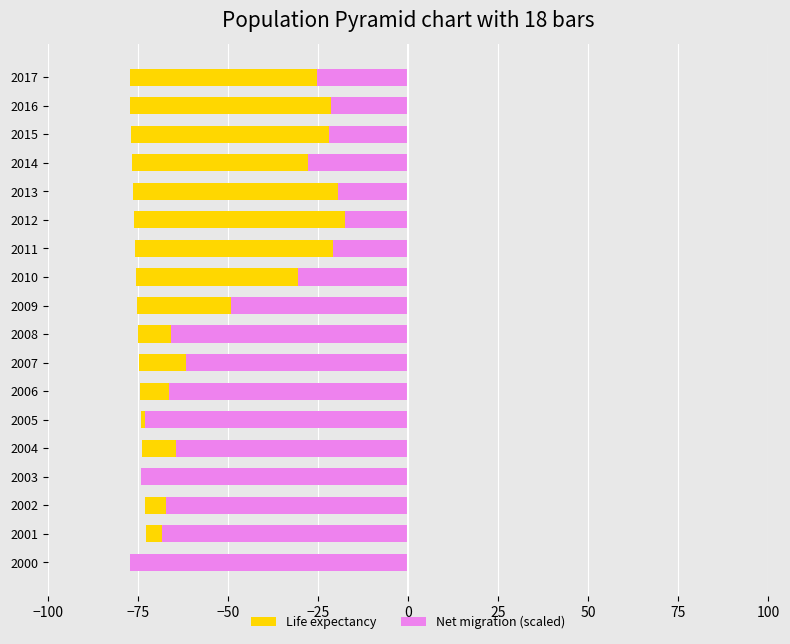

How many data points in Net migration (scaled) are less than -49?

10